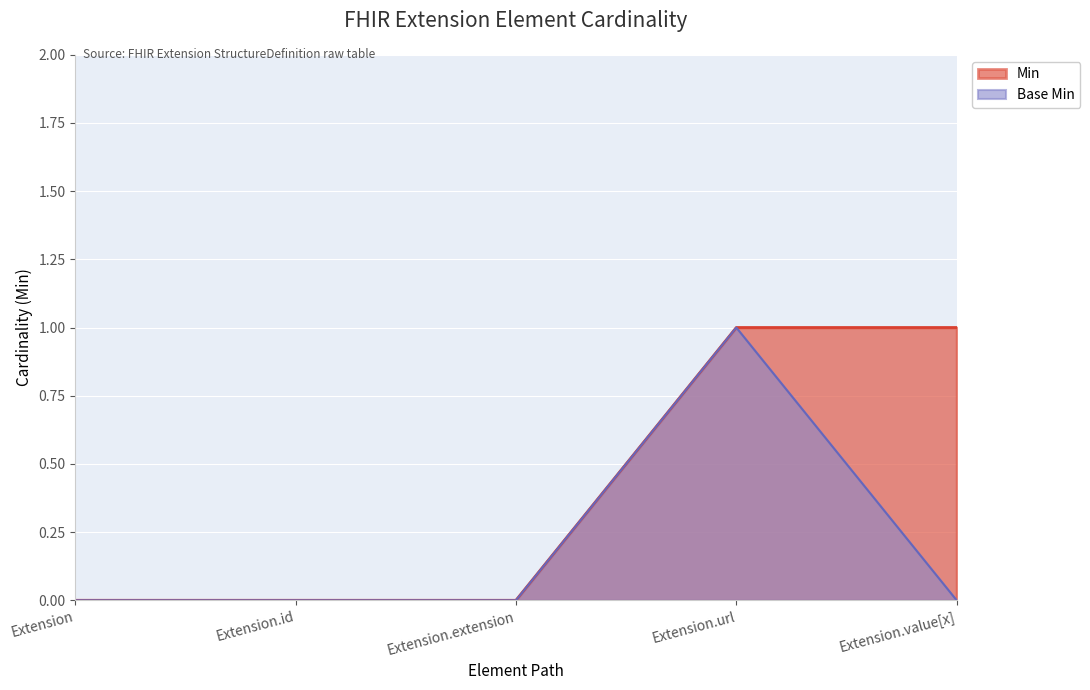

List the series in order of their peak value, lowest first.

Min, Base Min